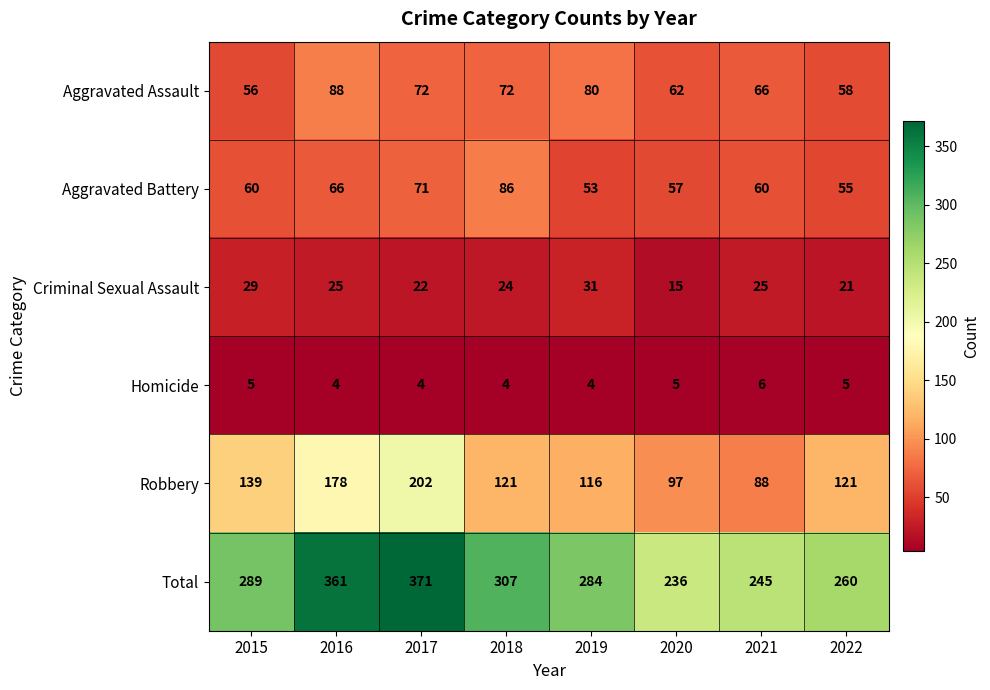

Which series has the largest total across all categories?

Total